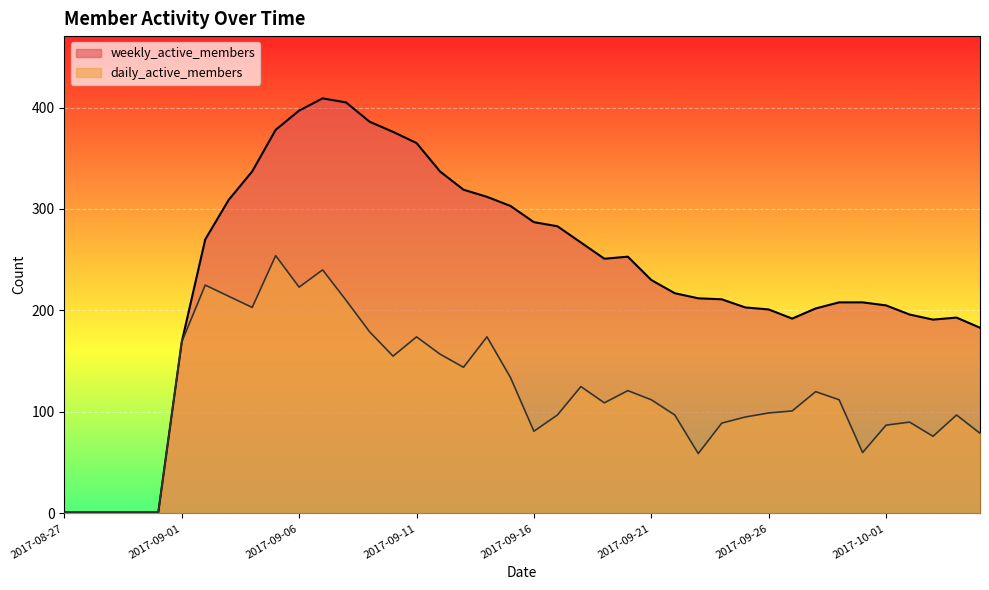

Between 2017-09-19 and 2017-09-25, which series saw the biggest shift?

weekly_active_members